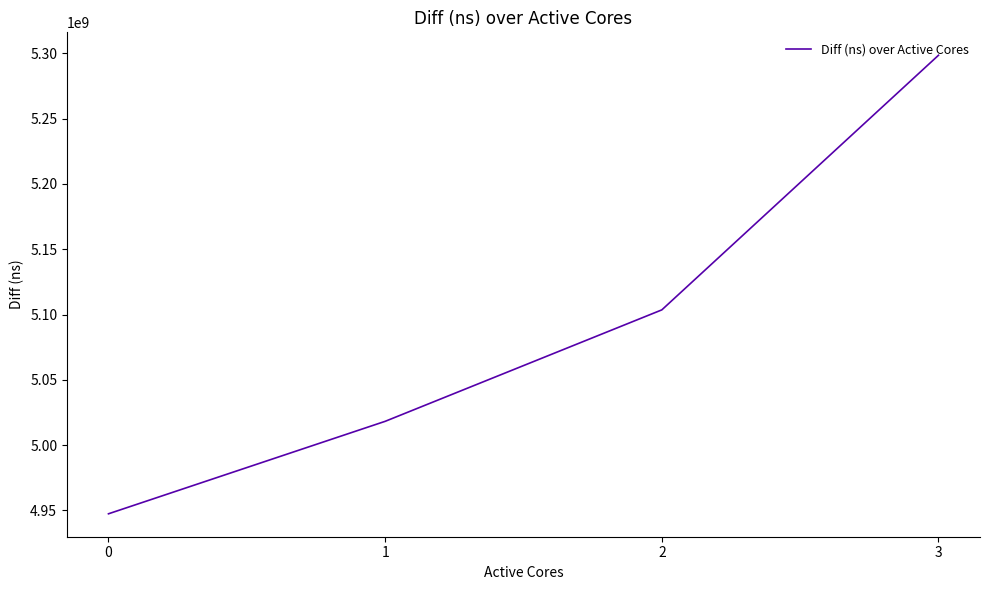

List the labels in order of value, largest first.

3, 2, 1, 0